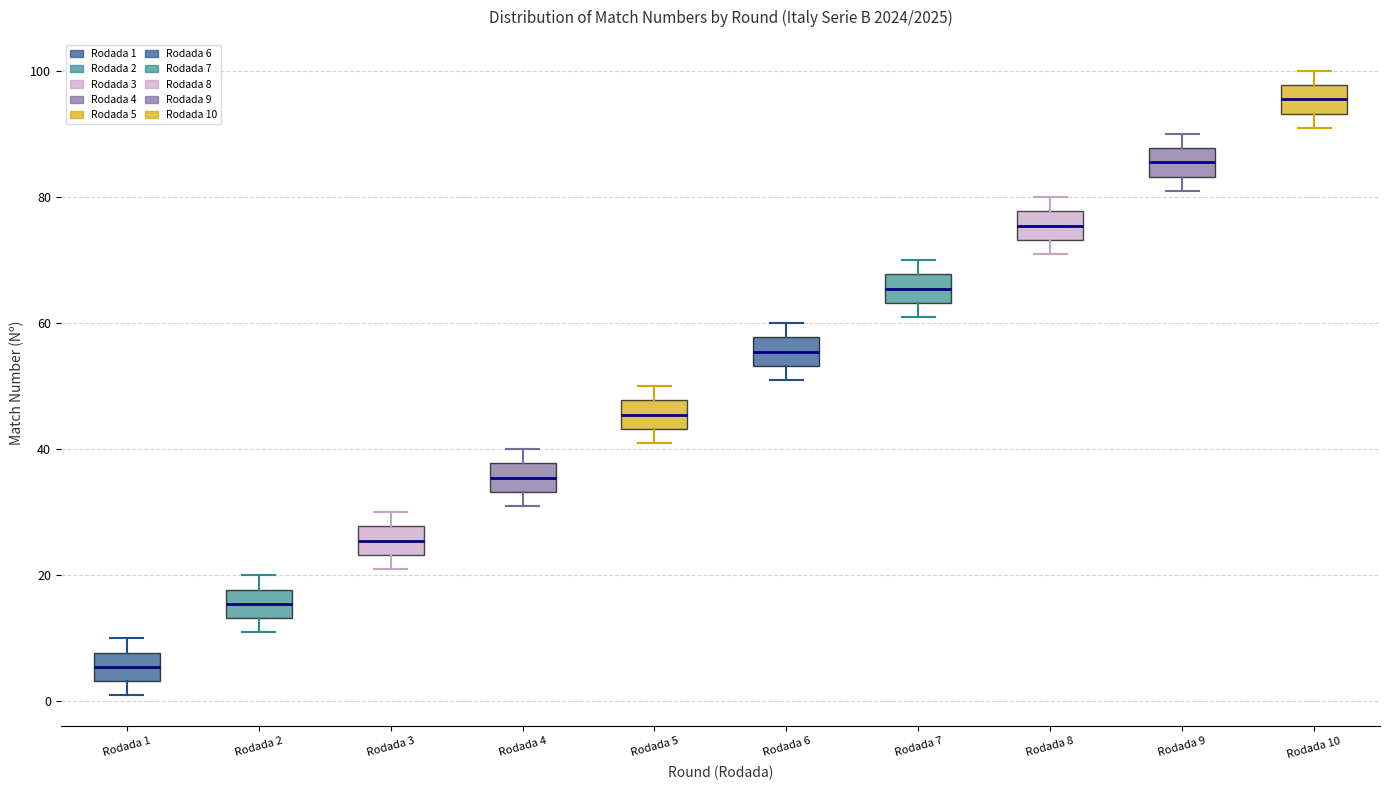

Reading left to right, transcribe this box plot: for each box, give where its median line is, the range the box spans, and where its two whiskers end, as read against the y-axis. The values are not printed on the chart, so give them approximately, as read against the axis.

Rodada 1: median 6, box 4 to 8, whiskers 2 to 10
Rodada 2: median 16, box 14 to 18, whiskers 12 to 20
Rodada 3: median 26, box 24 to 28, whiskers 22 to 30
Rodada 4: median 36, box 34 to 38, whiskers 32 to 40
Rodada 5: median 46, box 44 to 48, whiskers 42 to 50
Rodada 6: median 56, box 54 to 58, whiskers 52 to 60
Rodada 7: median 66, box 64 to 68, whiskers 62 to 70
Rodada 8: median 76, box 74 to 78, whiskers 72 to 80
Rodada 9: median 86, box 84 to 88, whiskers 82 to 90
Rodada 10: median 96, box 94 to 98, whiskers 92 to 100